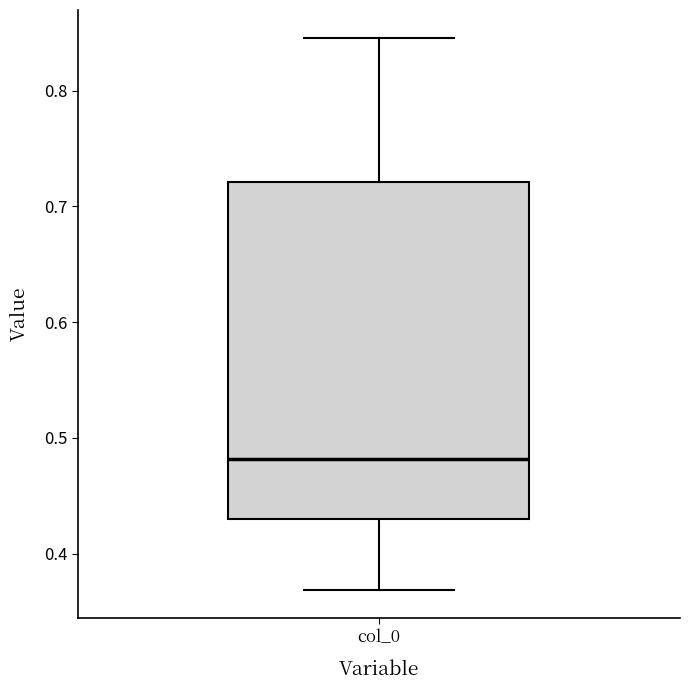

Transcribe this box plot: give where the median line is, the range the box spans, and where the two whiskers end, as read against the y-axis. The values are not printed on the chart, so give them approximately, as read against the axis.

median 0.48, box 0.43 to 0.72, whiskers 0.37 to 0.85